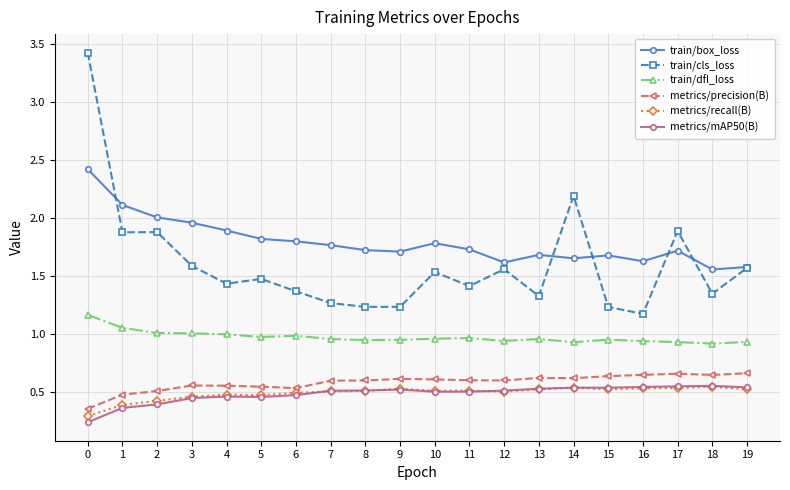

What is the sum of the train/box_loss values at 11 and 1?

3.8